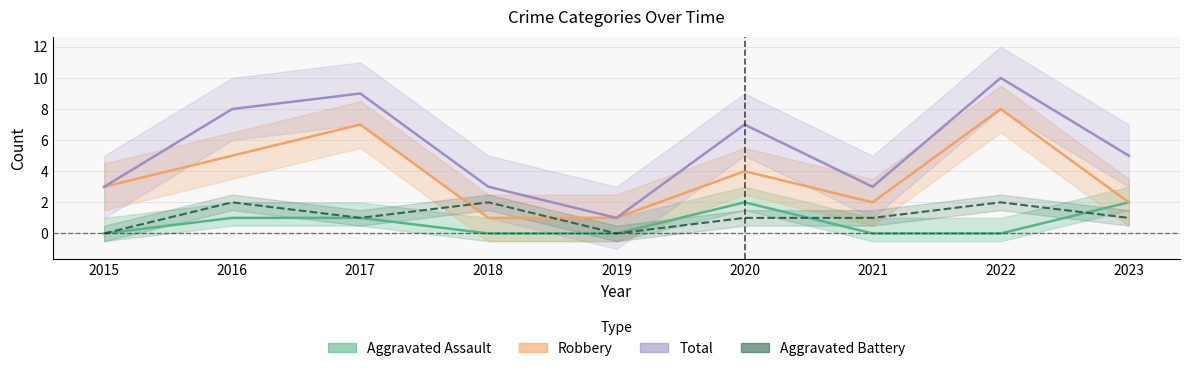

In Aggravated Battery, how many points are higher than both neighbors (excluding endpoints)?

3